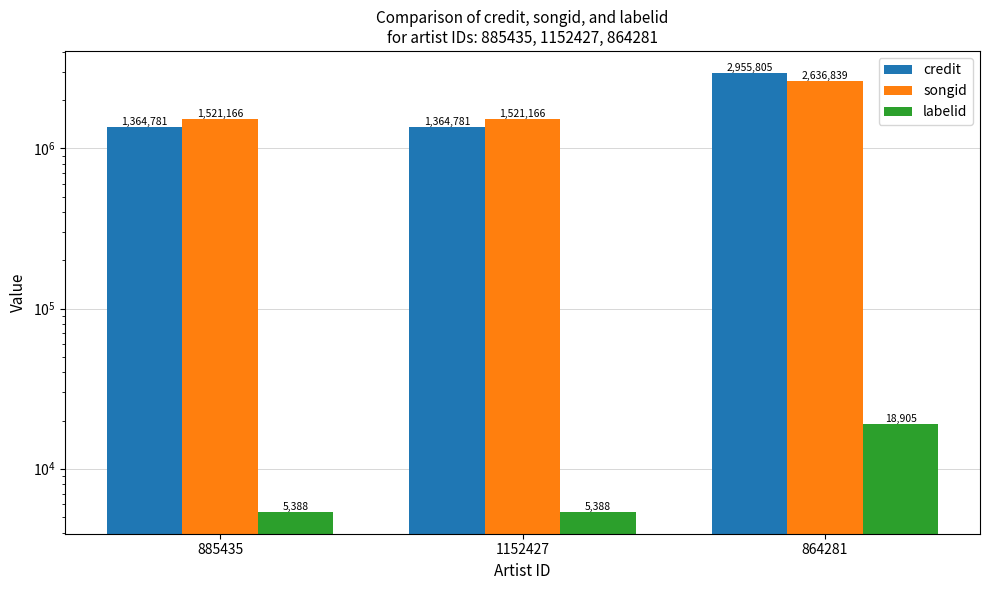

Which series has the widest spread of values?

credit